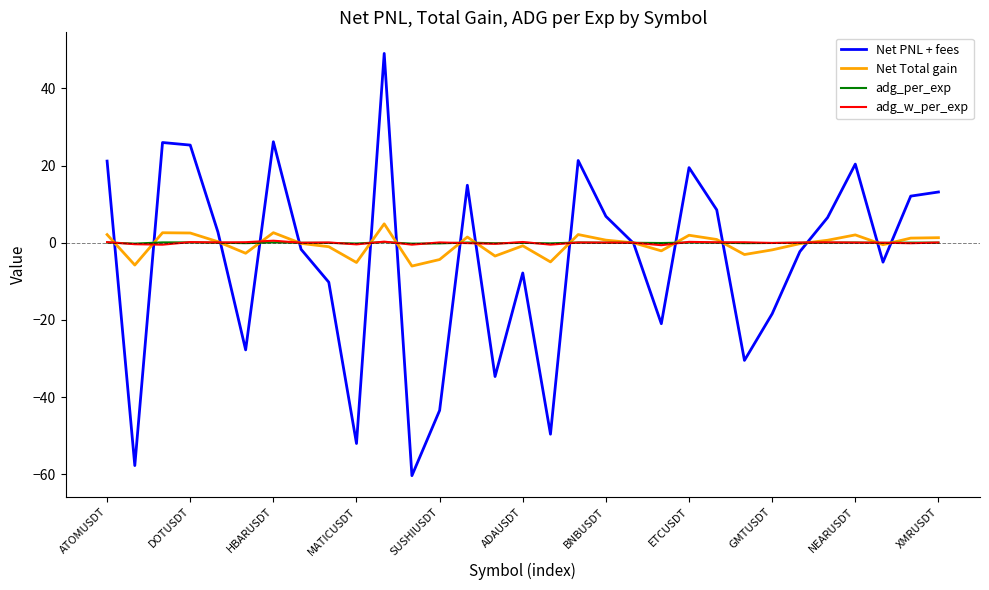

Which series has the widest spread of values?

Net PNL + fees